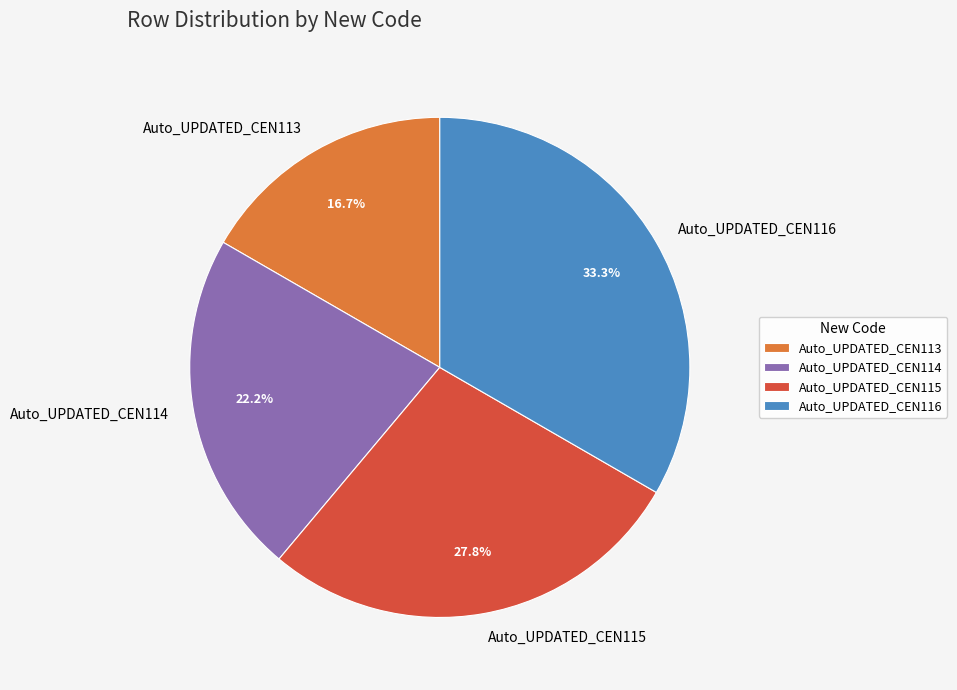

What percentage is the Auto_UPDATED_CEN115 slice, to the nearest percent?

28%